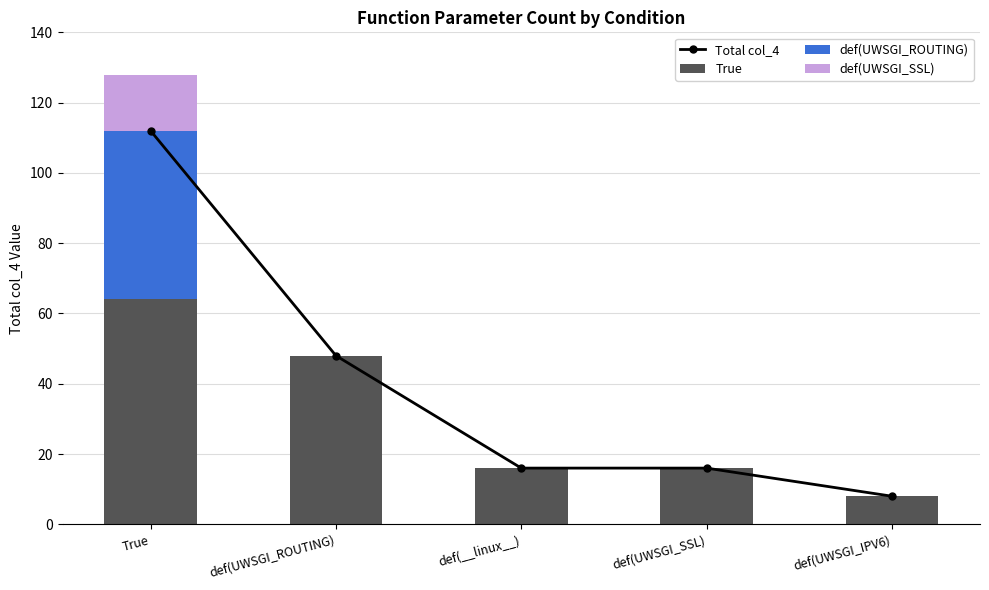

The True series shows 8 at def(UWSGI_IPV6). True or false?

True